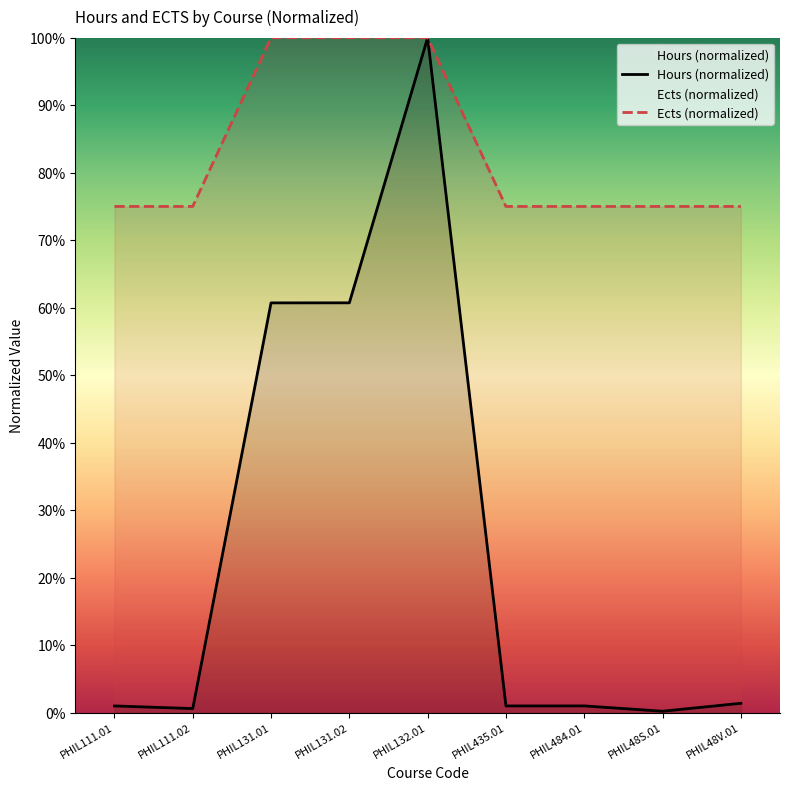

Which category has the lowest value across all series?

PHIL48S.01